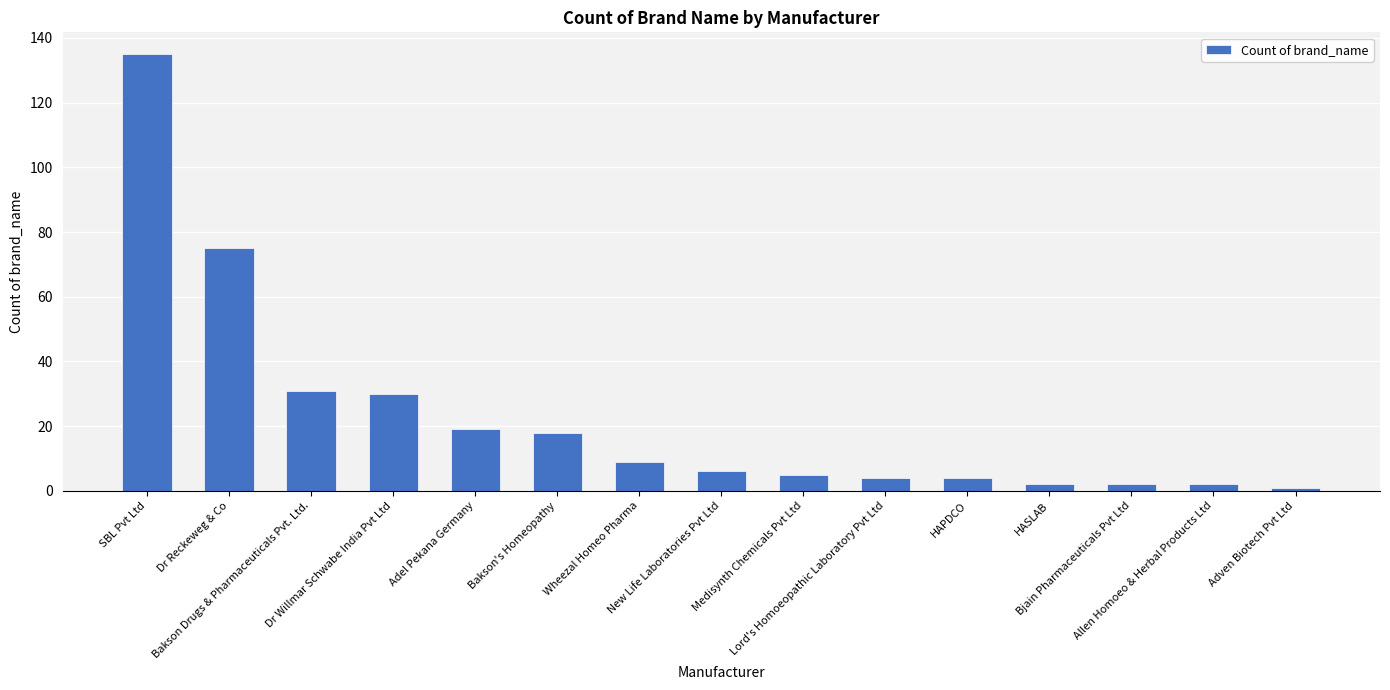

What is the change in value from Bakson's Homeopathy to HASLAB?

-16